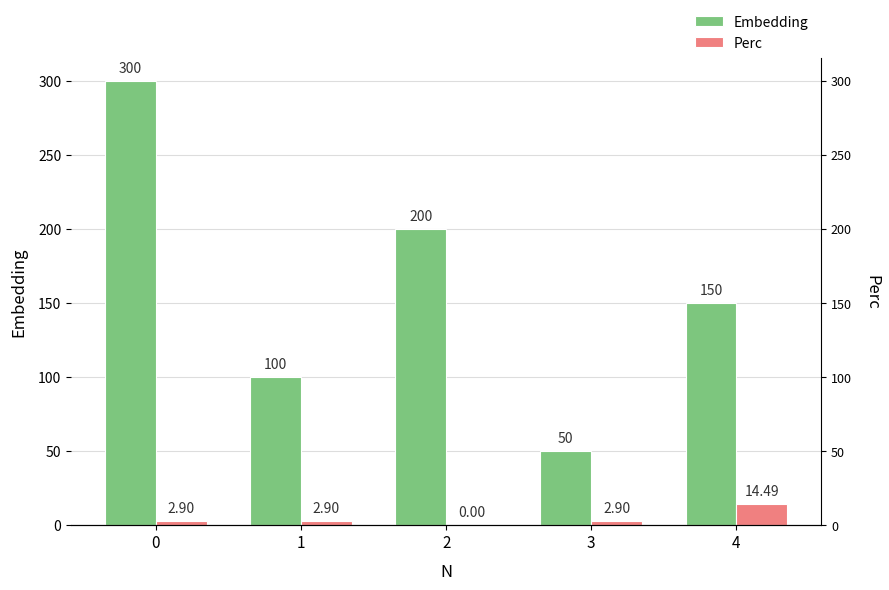

What are all the series names shown in the legend?

Embedding, Perc